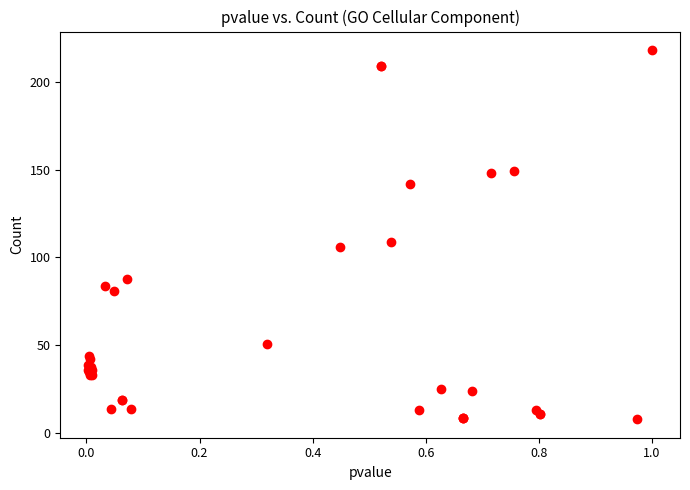

What Y value in the scatter plot is closest to 113?

109